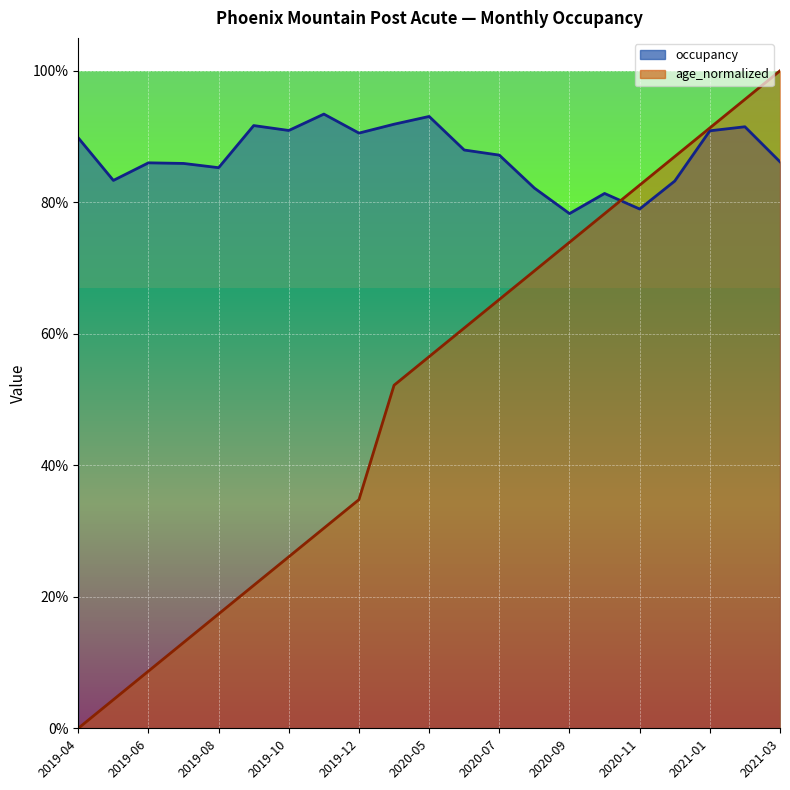

Reading right to left, list all the values displayed in this chart.

occupancy: 2021-03=0.9	2021-02=0.9	2021-01=0.9	2020-12=0.8	2020-11=0.8	2020-10=0.8	2020-09=0.8	2020-08=0.8	2020-07=0.9	2020-06=0.9	2020-05=0.9	2020-04=0.9	2019-12=0.9	2019-11=0.9	2019-10=0.9	2019-09=0.9	2019-08=0.9	2019-07=0.9	2019-06=0.9	2019-05=0.8	2019-04=0.9
age_normalized: 2021-03=1.0	2021-02=1.0	2021-01=0.9	2020-12=0.9	2020-11=0.8	2020-10=0.8	2020-09=0.7	2020-08=0.7	2020-07=0.7	2020-06=0.6	2020-05=0.6	2020-04=0.5	2019-12=0.3	2019-11=0.3	2019-10=0.3	2019-09=0.2	2019-08=0.2	2019-07=0.1	2019-06=0.1	2019-05=0.0	2019-04=0.0